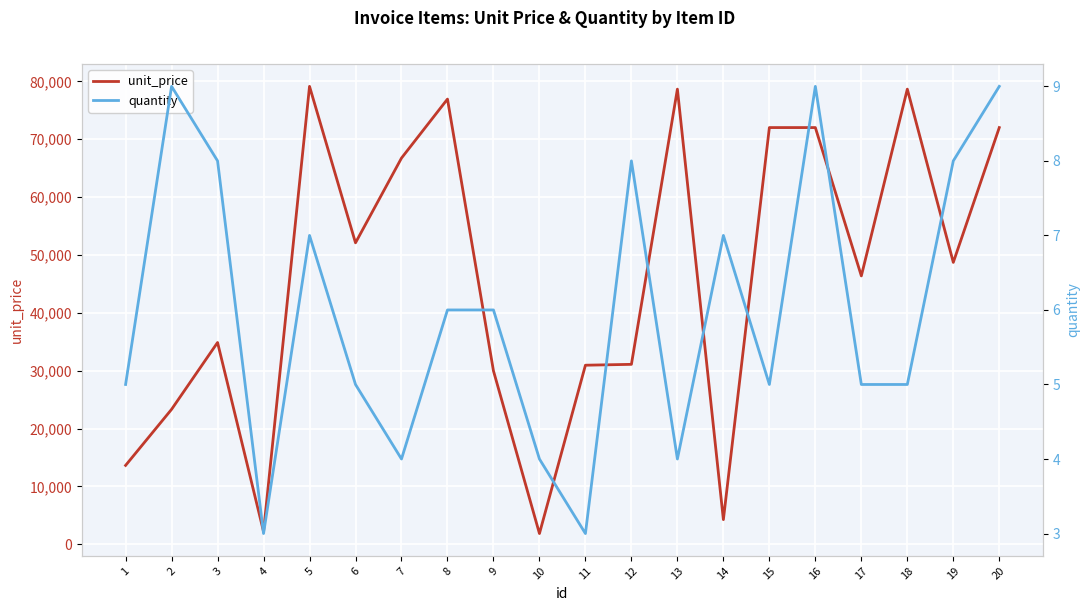

What is the maximum value shown in the chart?

79140